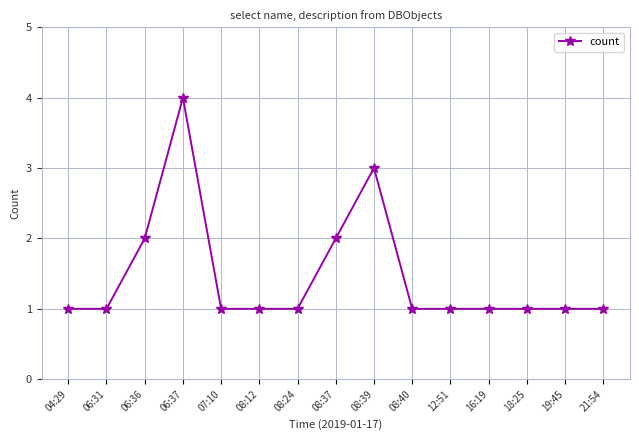

True or false: there are more than 0 points higher than both neighbors.

True